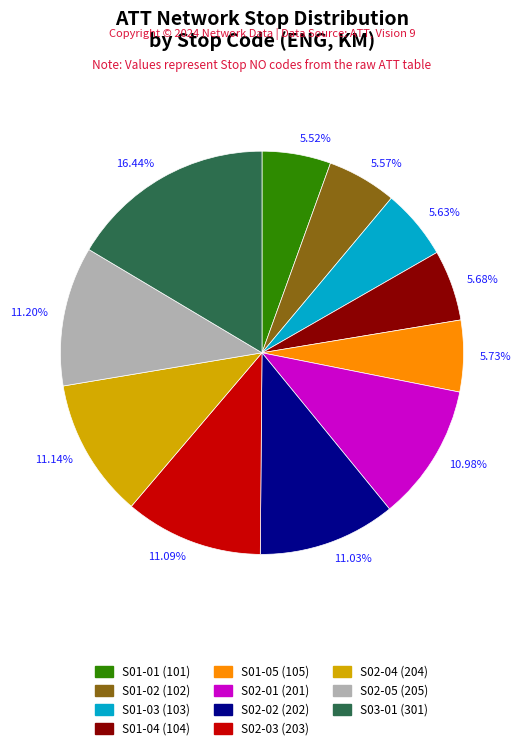

What is the ratio of the value at 5.57% to the value at 5.68%?

1.0